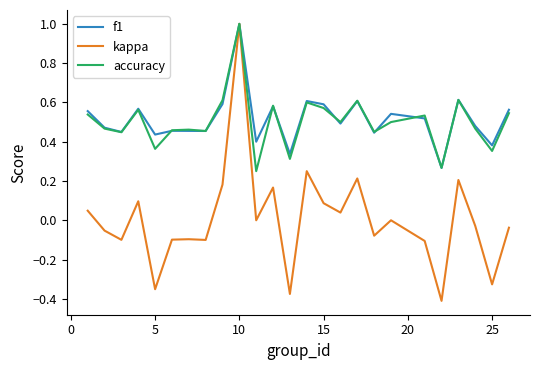

How many f1 values are between 0 and 1?

25